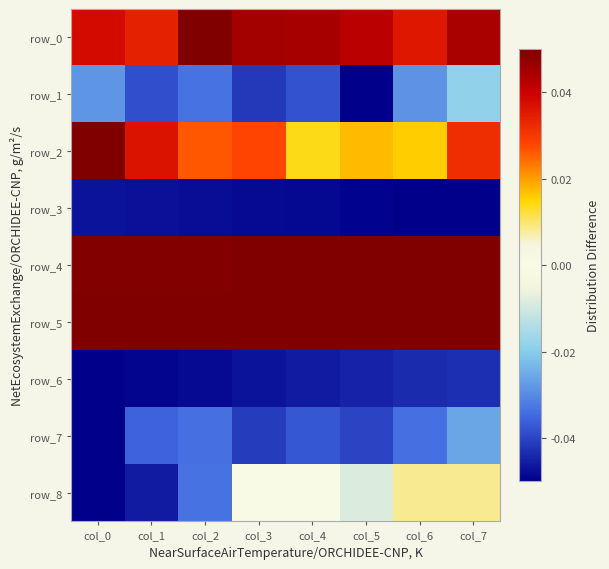

What is the maximum value for row_4?

0.1